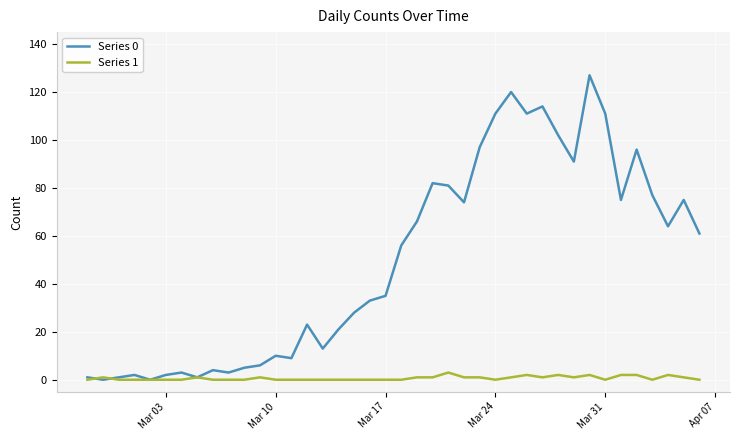

Which series ends up on top after the final intersection of Series 0 and Series 1?

Series 0